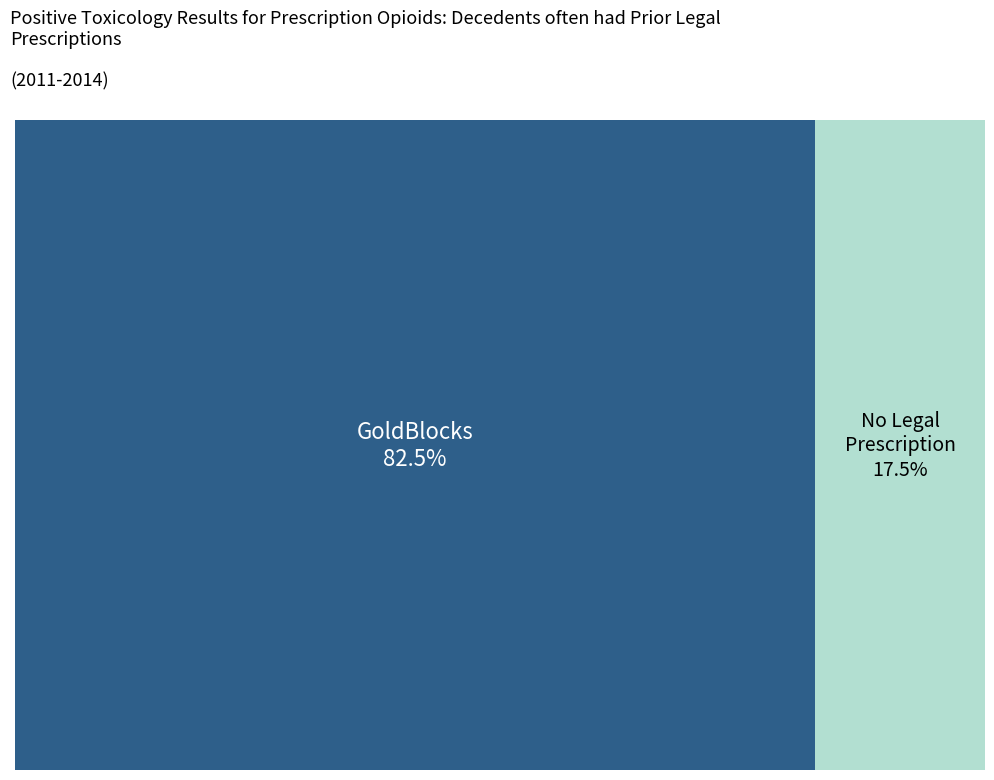

Which slice represents more than half of the pie?

GoldBlocks